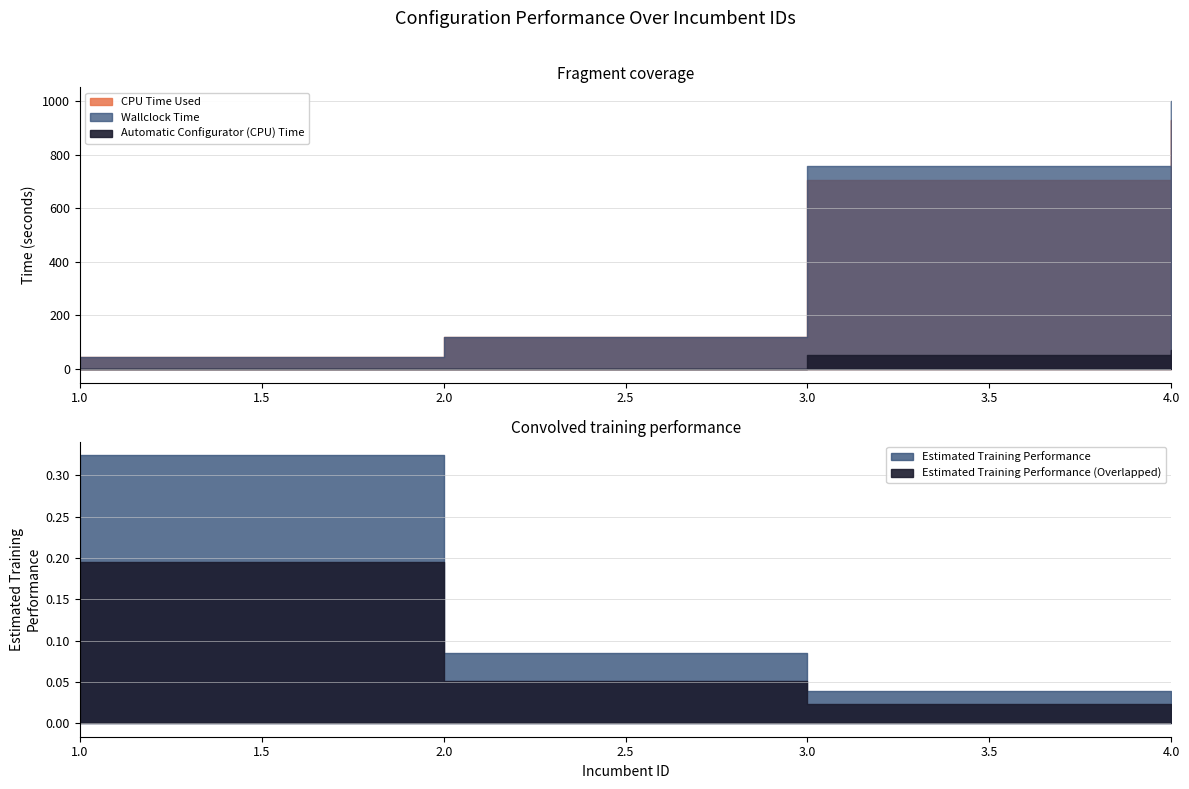

Which has a higher value, 2 or 4?

4